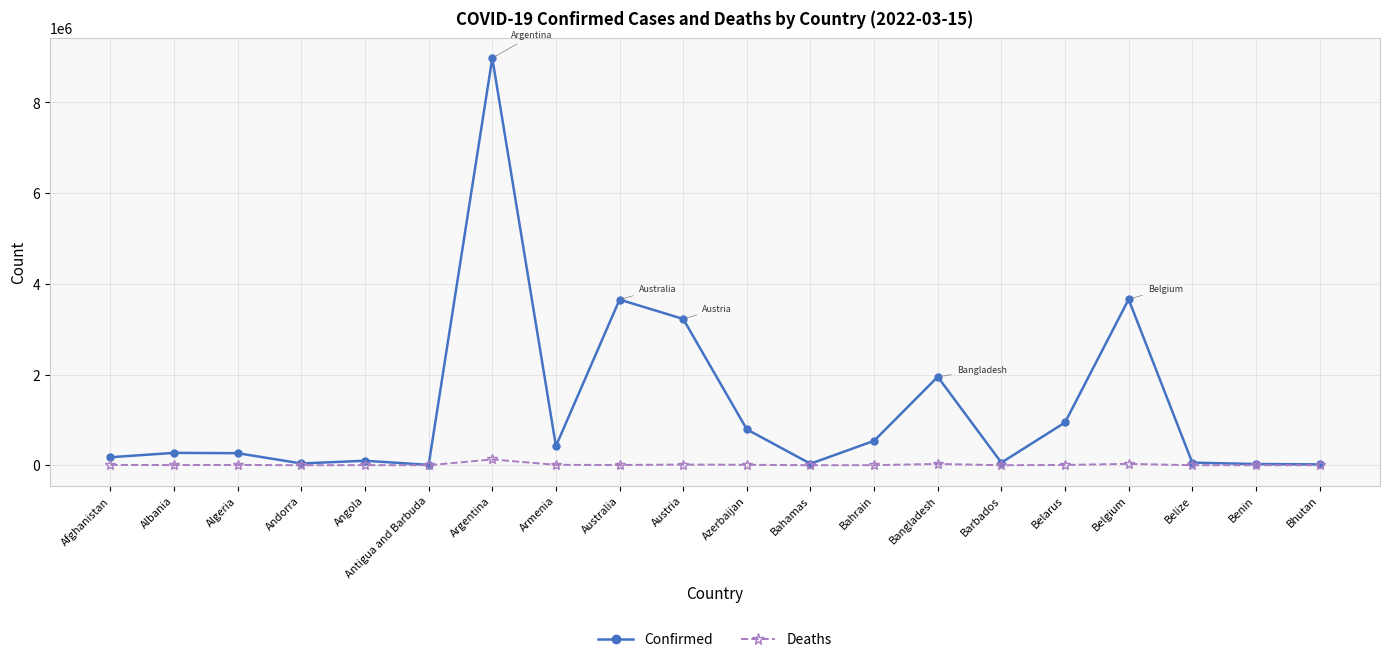

What are all the series names shown in the legend?

Confirmed, Deaths